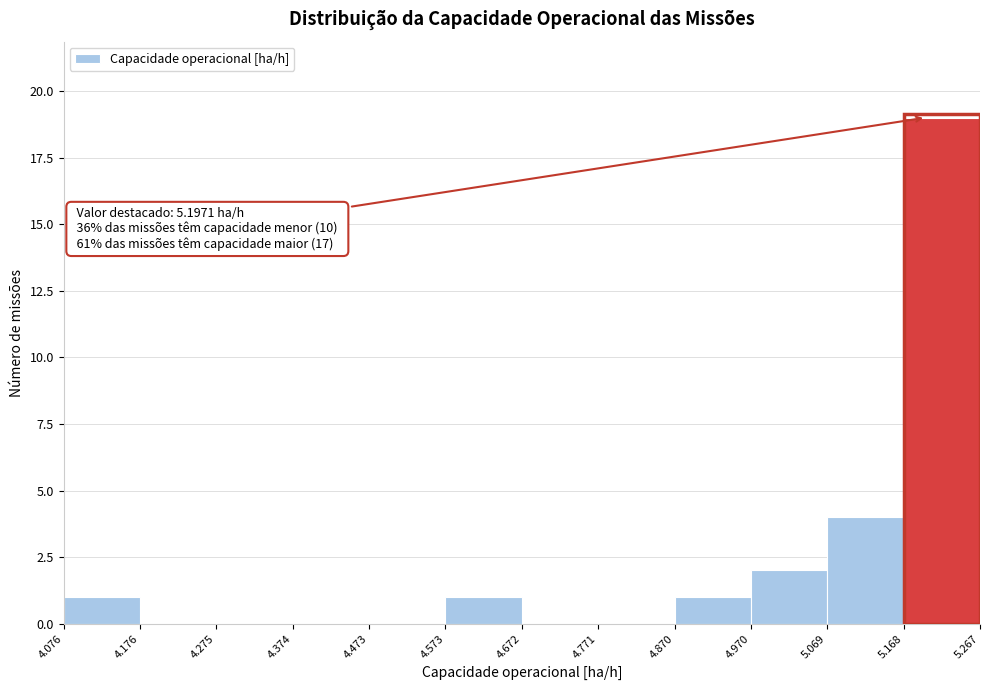

Which range on the x-axis has the tallest bar?

5.168 to 5.267